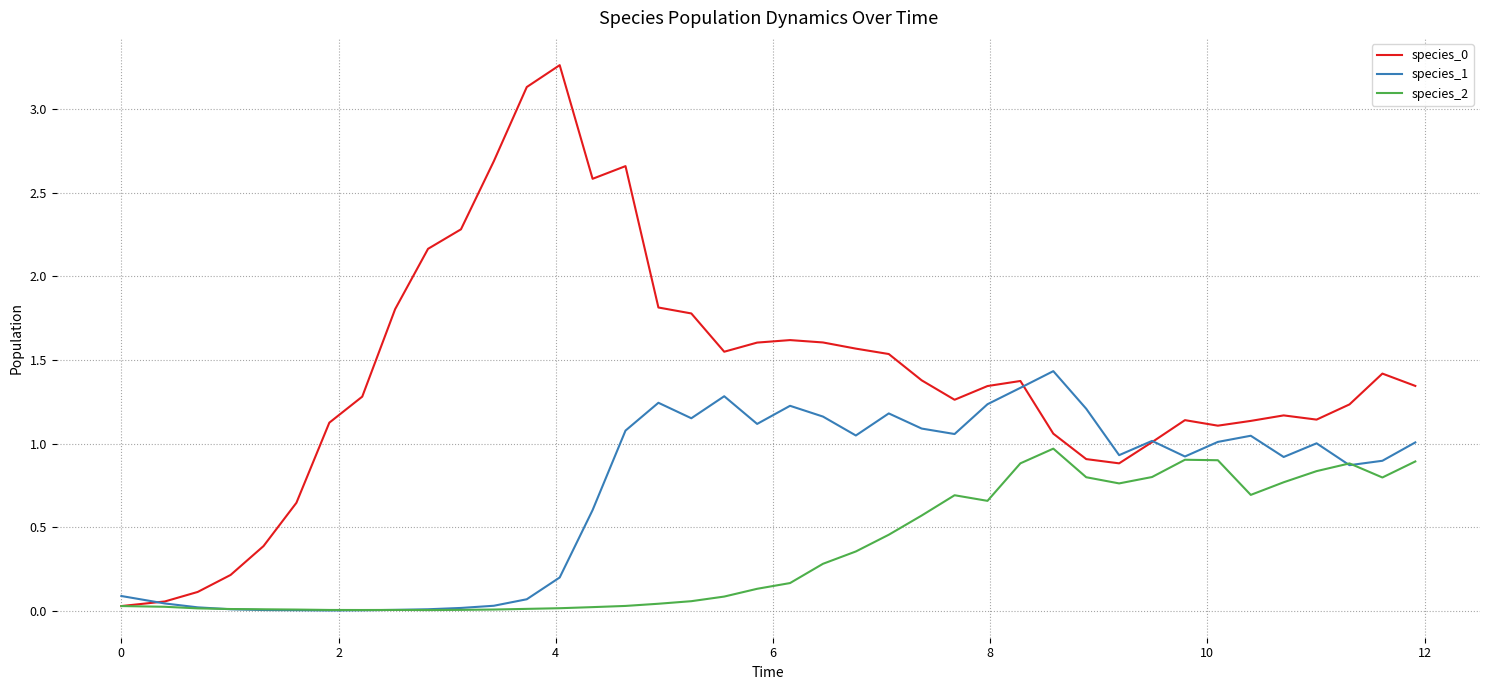

Does the chart display data point markers on the line(s)?

No